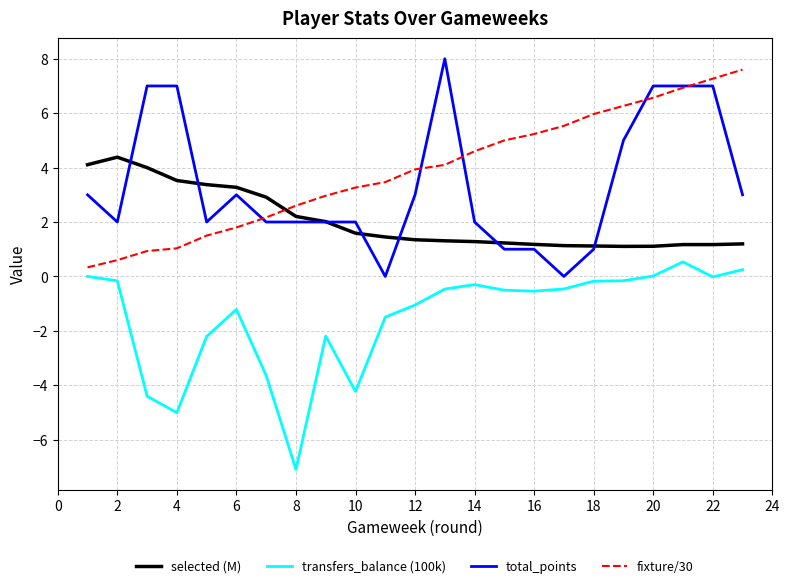

What is the smallest value displayed?

-7.1